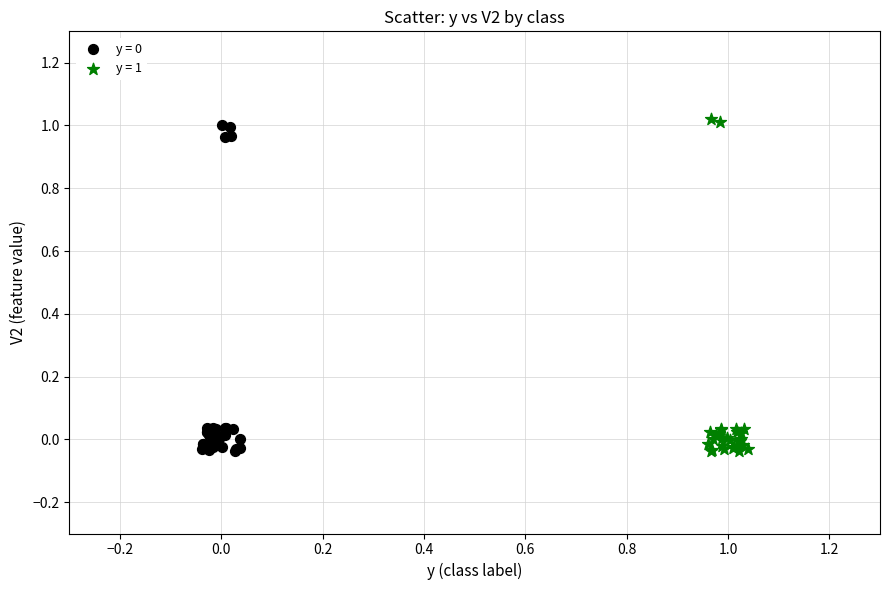

Which series contains the highest Y value?

y = 1